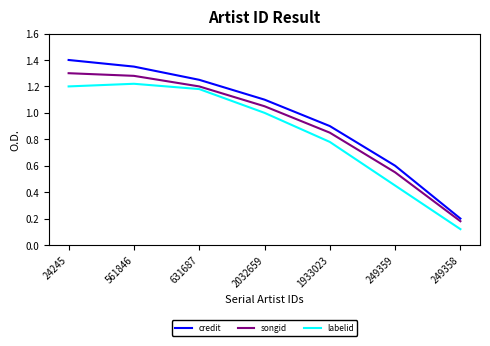

List the series in order of their peak value, lowest first.

labelid, songid, credit